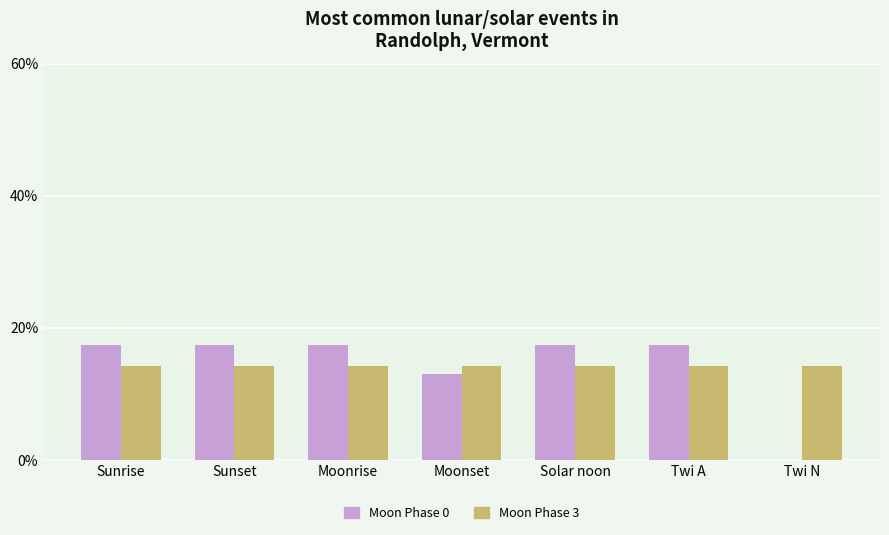

Reading left to right, extract all data points from this chart.

Moon Phase 0: Sunrise=17.4	Sunset=17.4	Moonrise=17.4	Moonset=13.0	Solar noon=17.4	Twi A=17.4	Twi N=0.0
Moon Phase 3: Sunrise=14.3	Sunset=14.3	Moonrise=14.3	Moonset=14.3	Solar noon=14.3	Twi A=14.3	Twi N=14.3